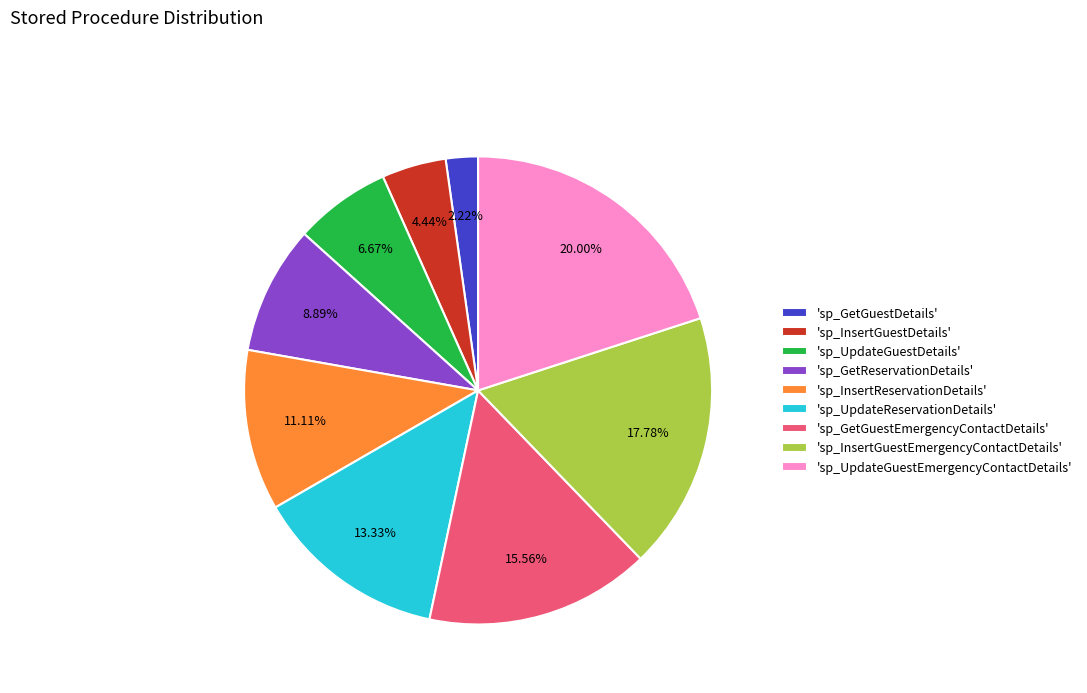

Rank the categories by value from lowest to highest.

'sp_GetGuestDetails', 'sp_InsertGuestDetails', 'sp_UpdateGuestDetails', 'sp_GetReservationDetails', 'sp_InsertReservationDetails', 'sp_UpdateReservationDetails', 'sp_GetGuestEmergencyContactDetails', 'sp_InsertGuestEmergencyContactDetails', 'sp_UpdateGuestEmergencyContactDetails'